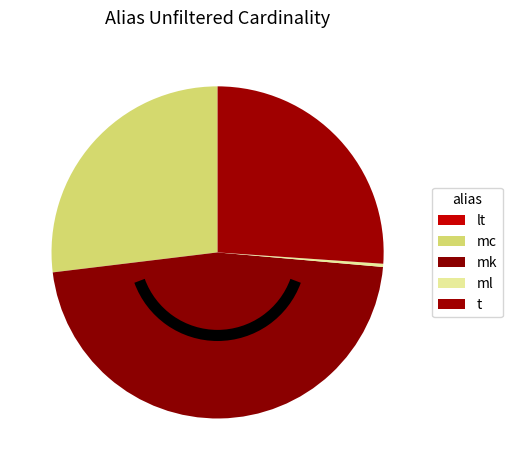

Does any single category account for the majority?

No